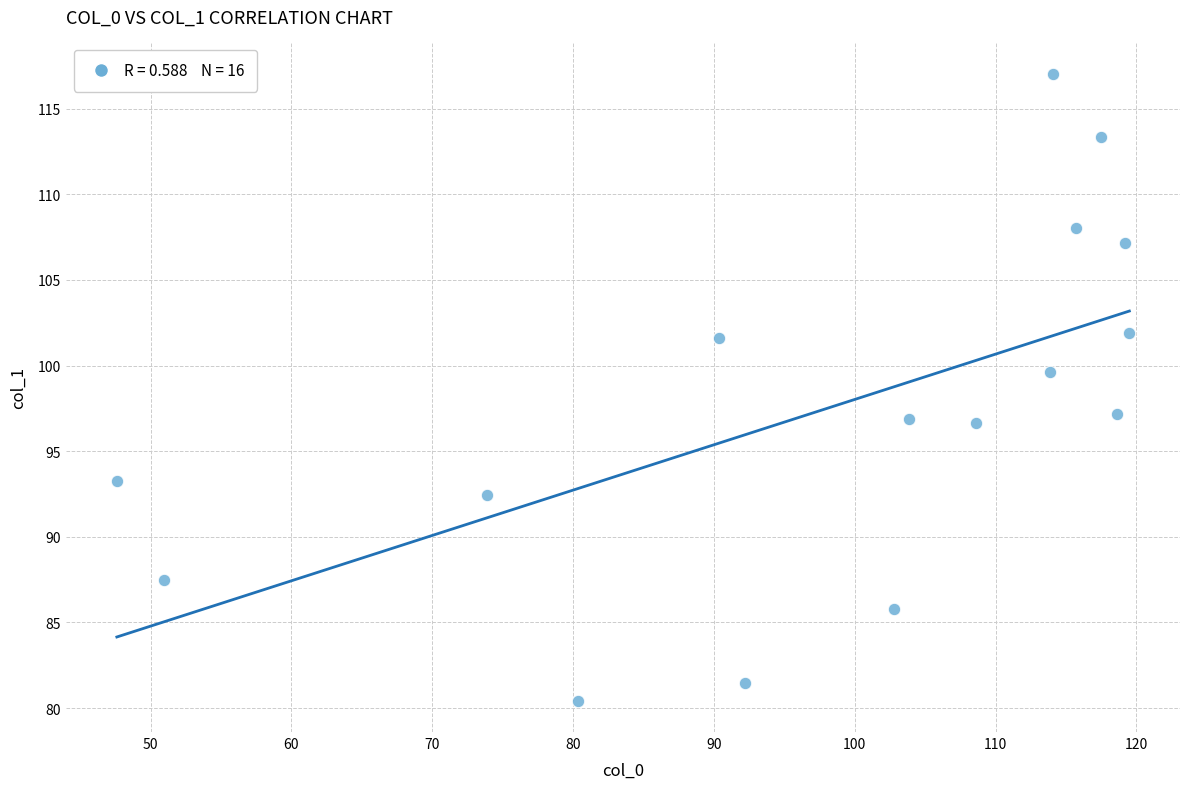

What is the range of Y values (max minus min)?

36.6